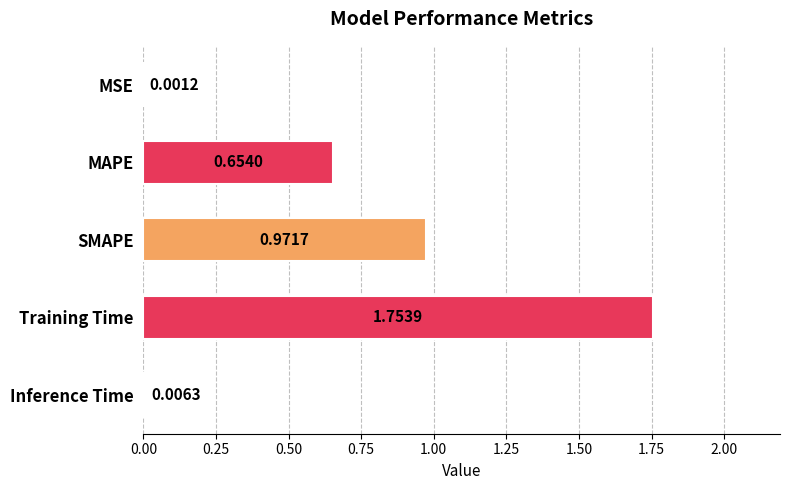

At which label is the value closest to 0?

MSE